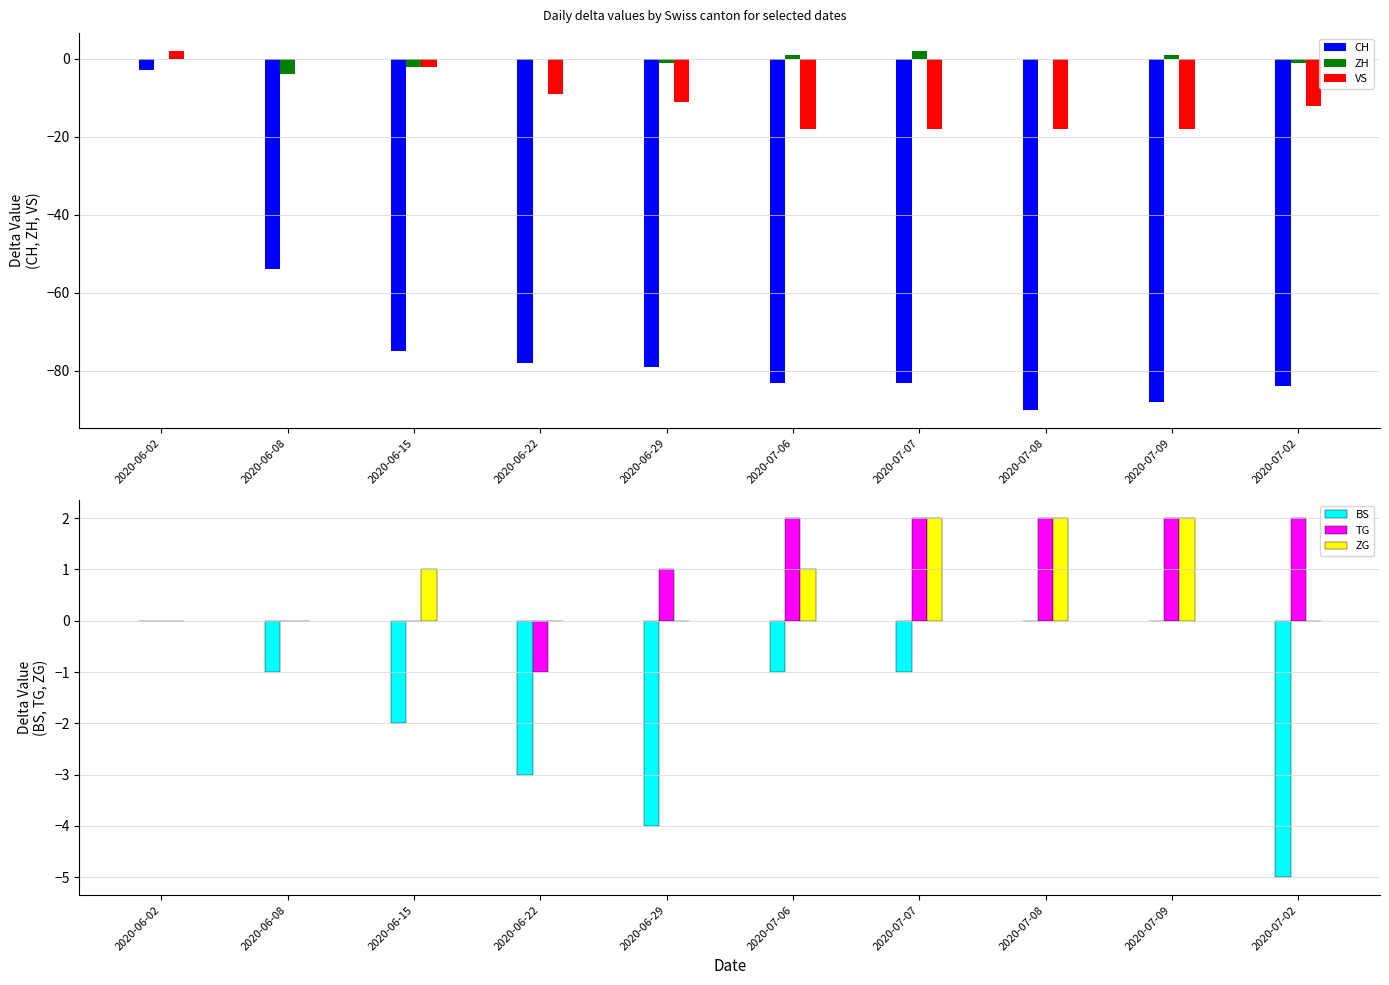

At which label is TG closest to 0?

2020-06-02